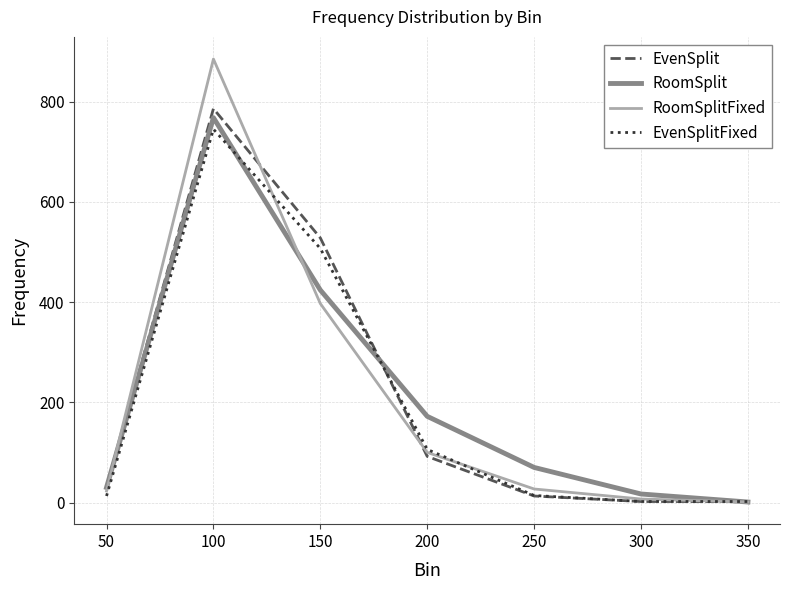

Where does the RoomSplitFixed series first go above 27?

100